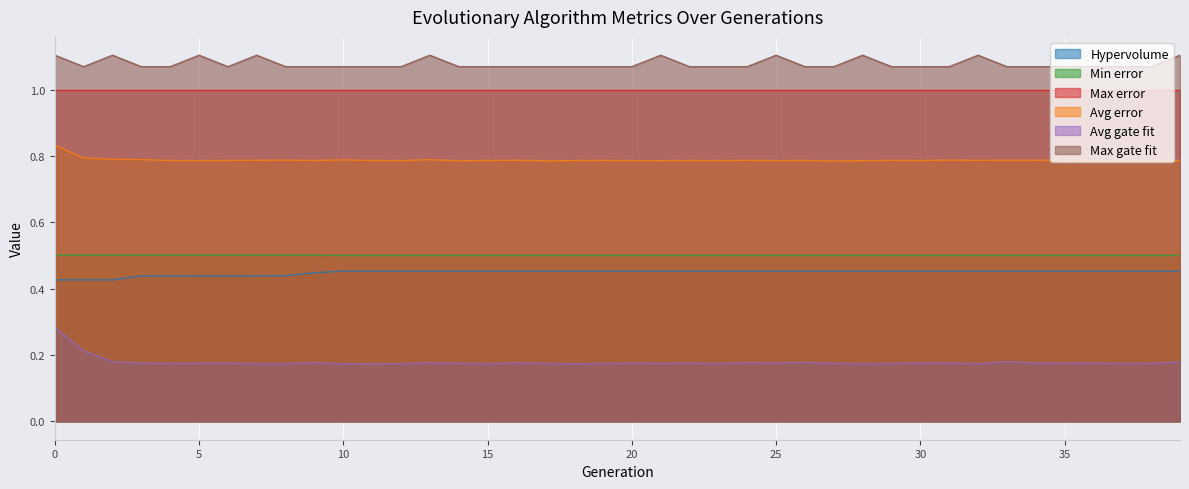

What is the greatest value displayed?

1.1